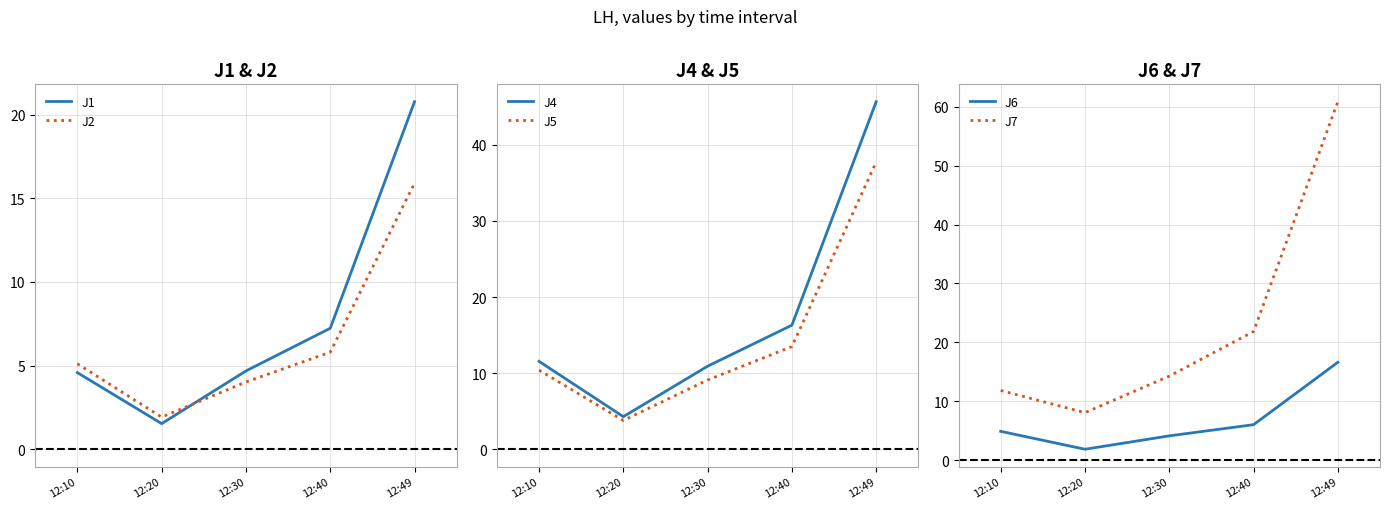

How many distinct data groups are displayed?

6